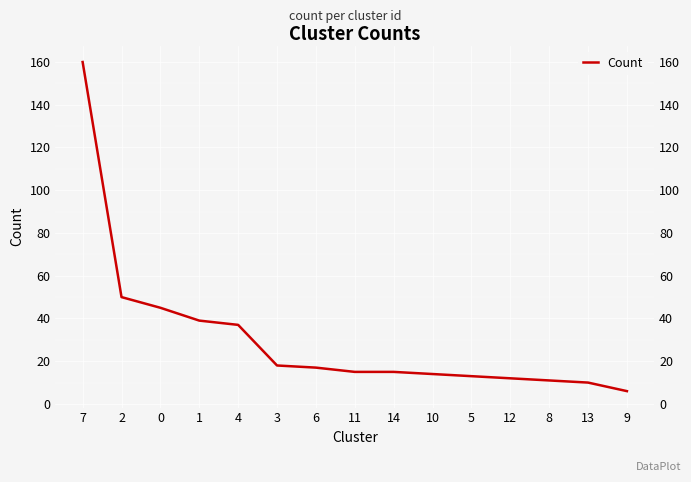

How many distinct data groups are displayed?

1